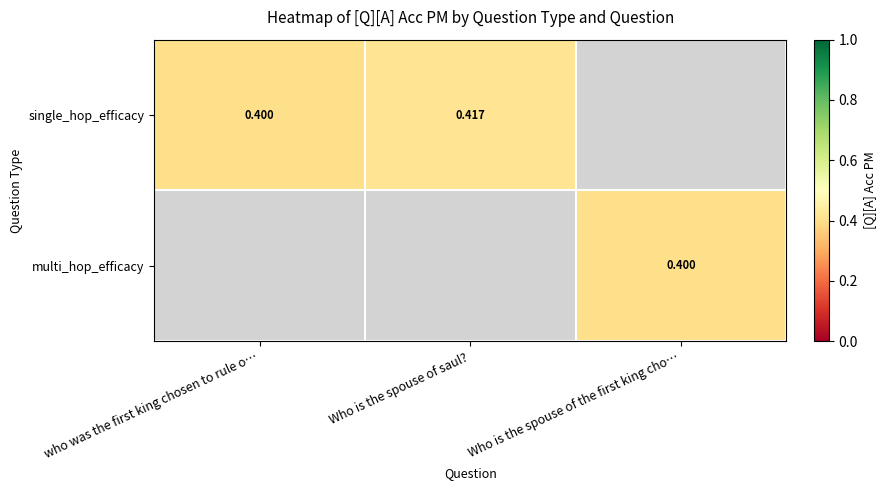

What is the maximum value for single_hop_efficacy?

0.4